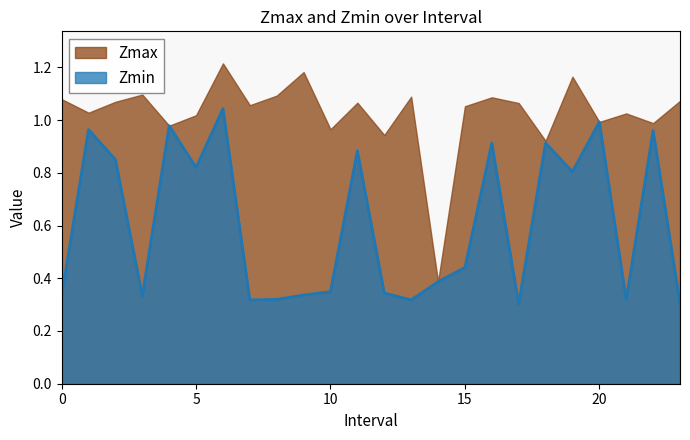

Does the chart have visible grid lines?

No